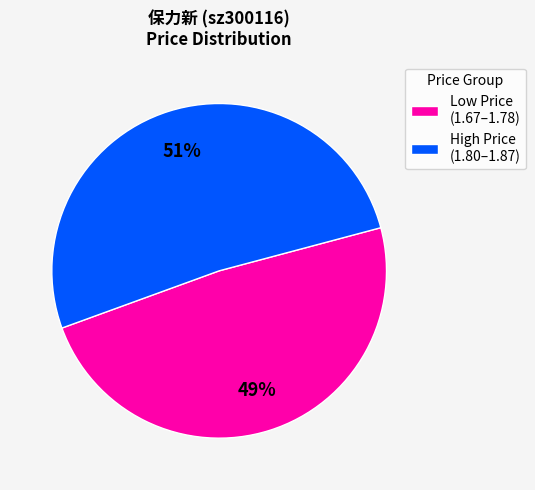

Which slice is the smallest?

Low Price (1.67–1.78)